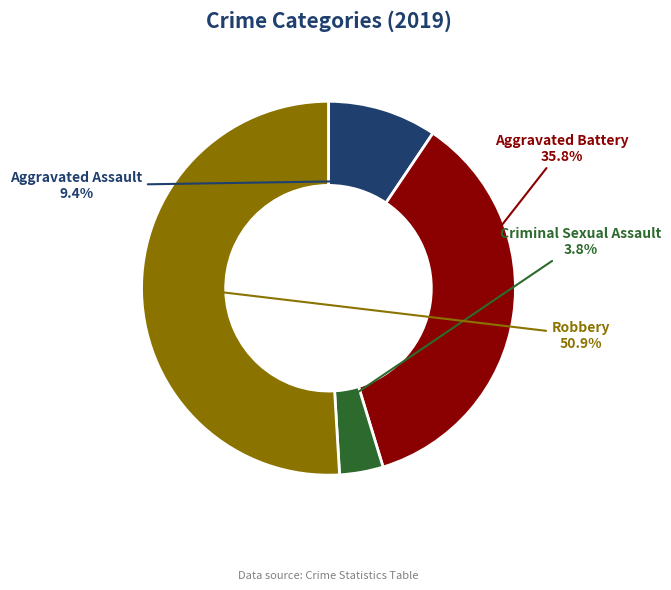

True or false: Criminal Sexual Assault accounts for 14% of the total.

False